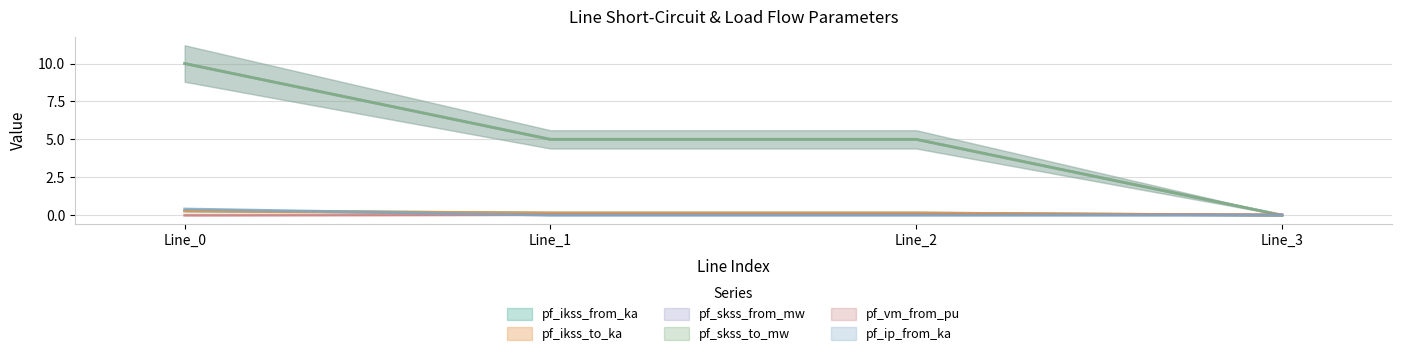

Where is pf_skss_to_mw nearest to the value 4?

Line_2